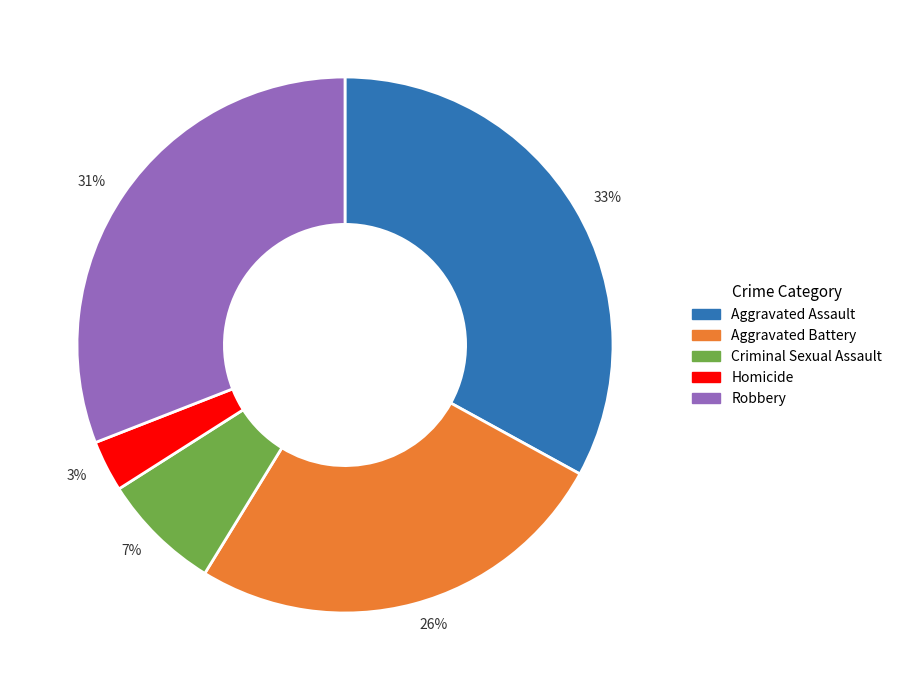

To the nearest percent, what is the difference between the largest and smallest slice percentages?

30%